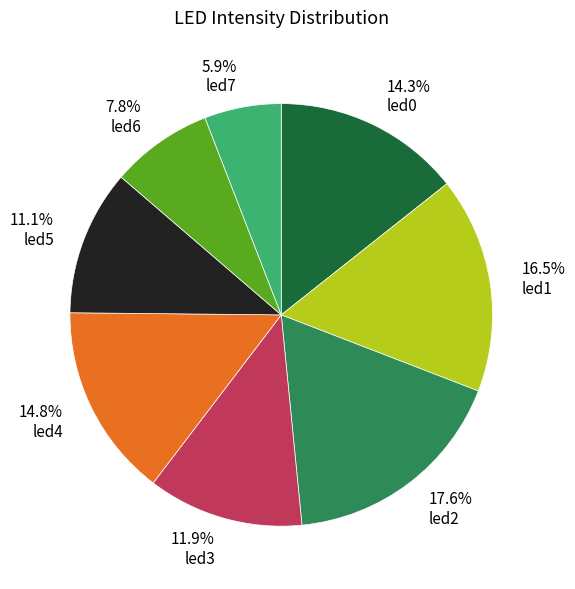

Is the sum of 16.5% led1 and 17.6% led2 greater than half?

No